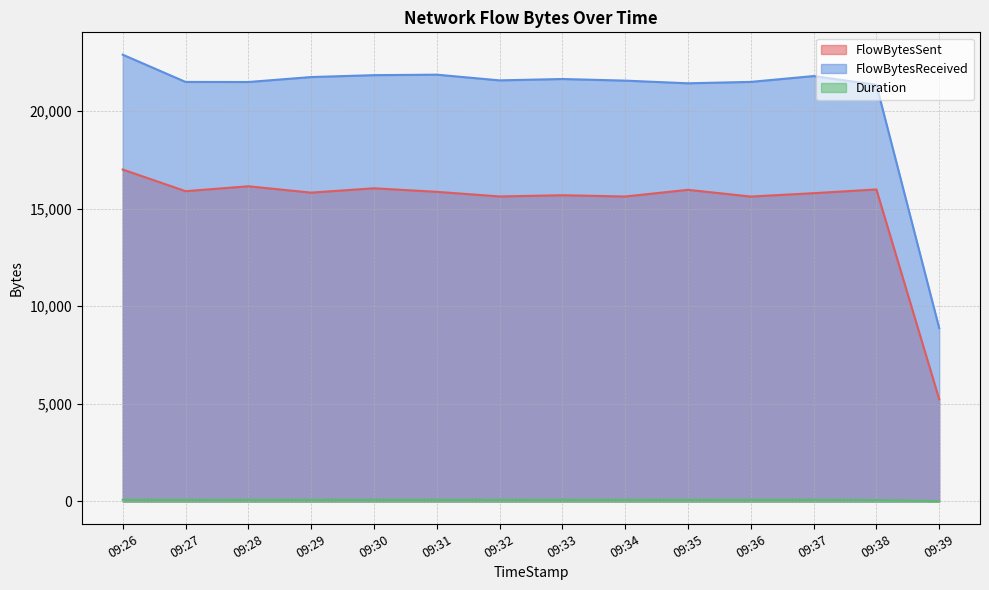

How many values in the FlowBytesReceived series are below 21572?

7